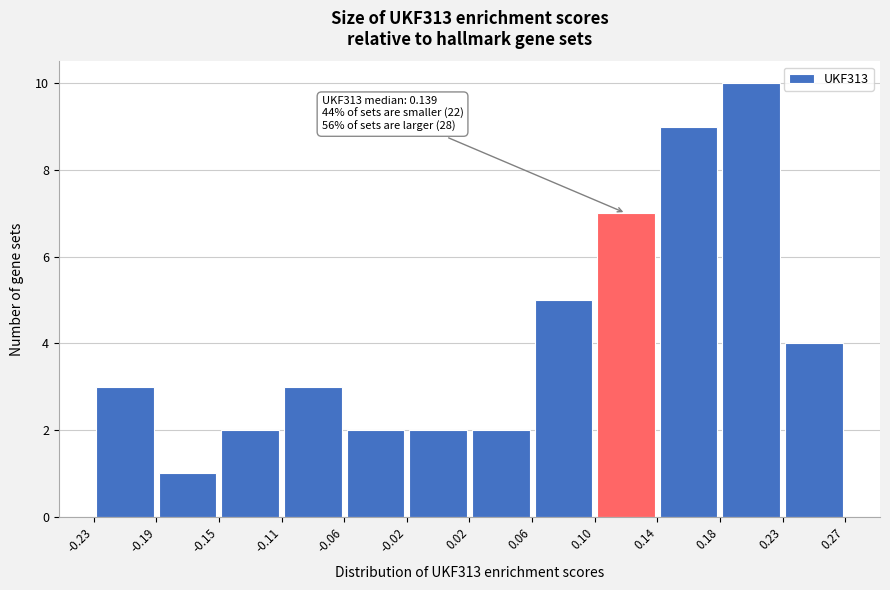

Which range on the x-axis has the tallest bar?

0.18 to 0.23